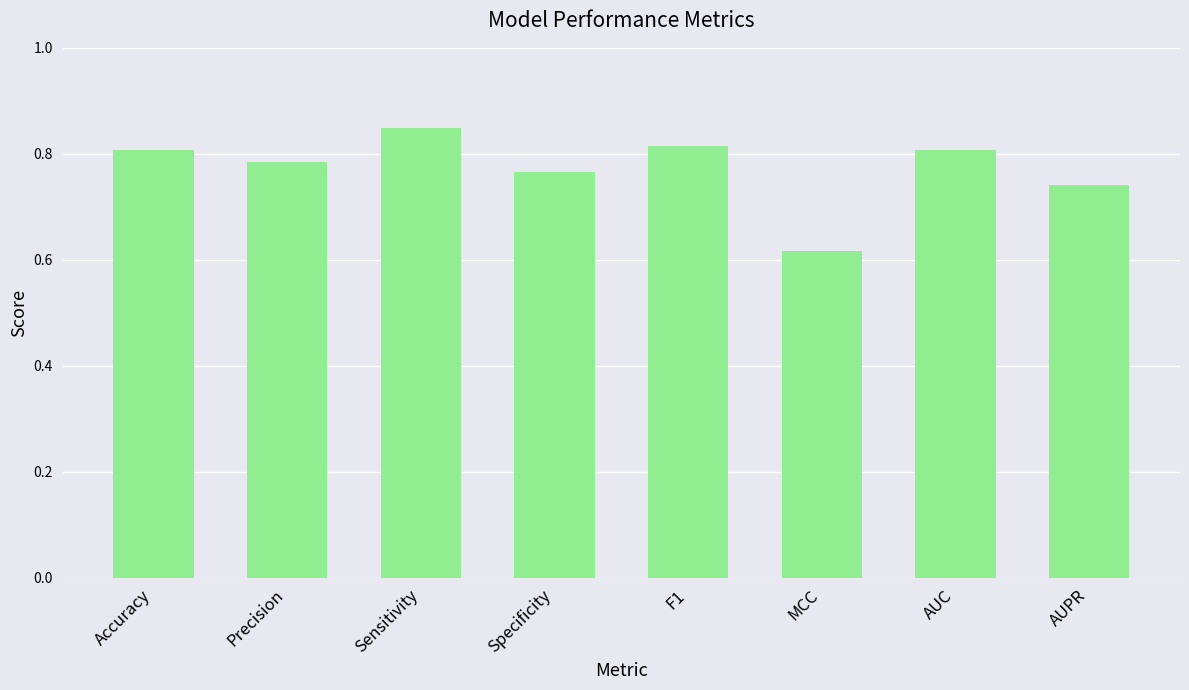

Which category has the highest value across all series?

Sensitivity